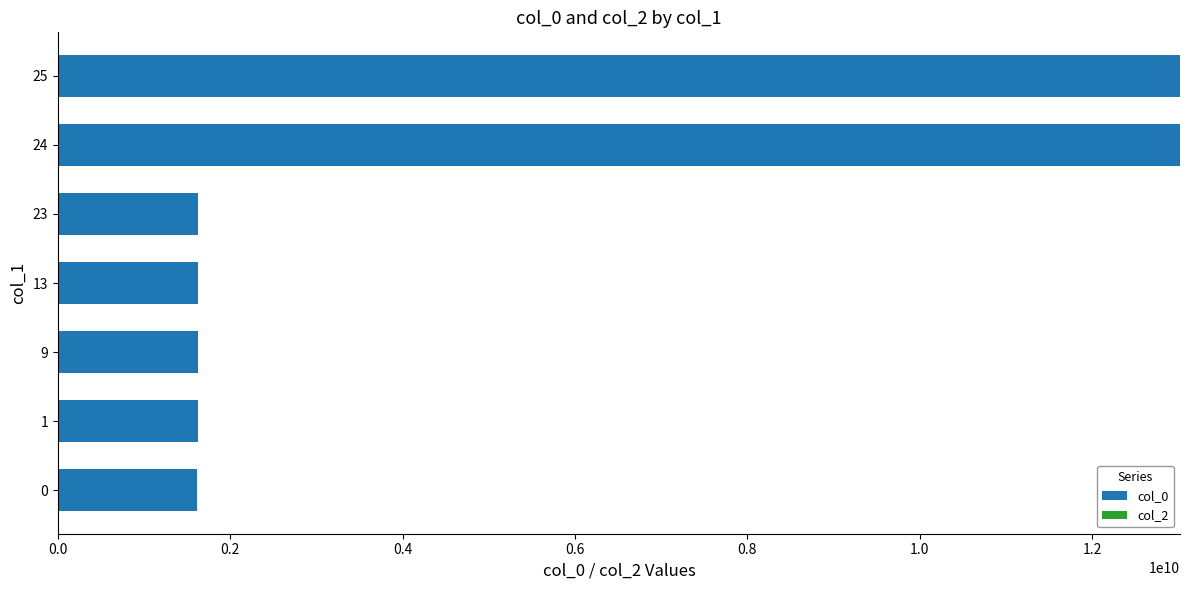

What is the sum of all values?

34146830657